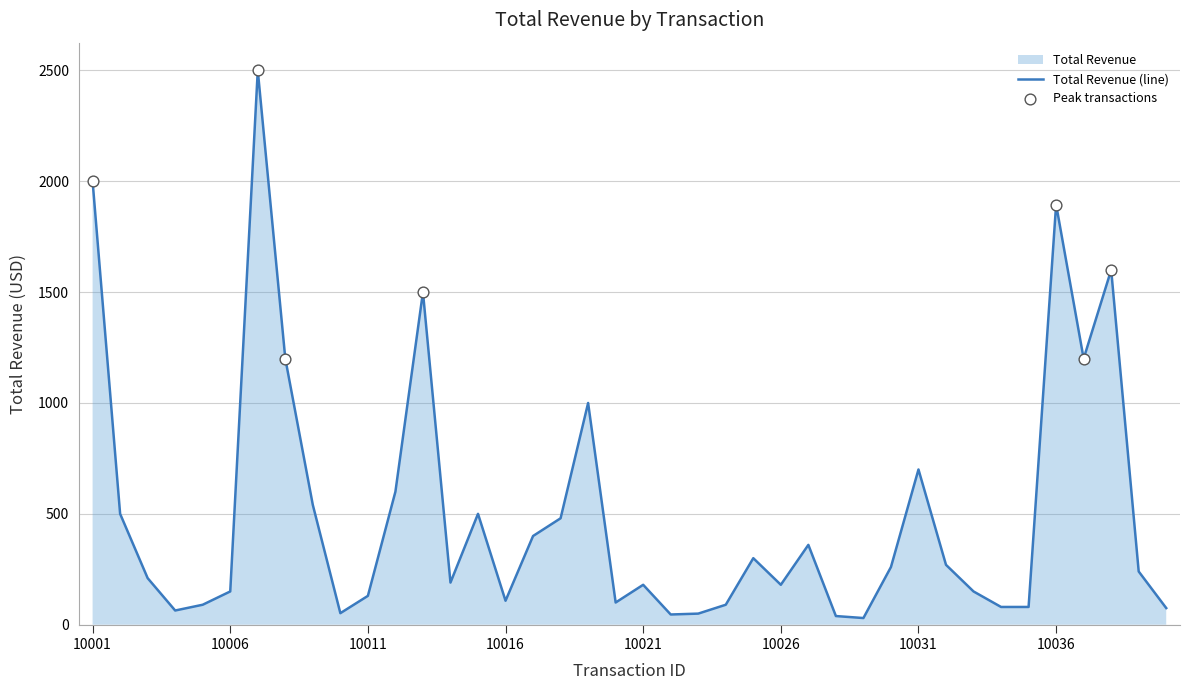

Which has a higher value, 10010 or 10020?

10020